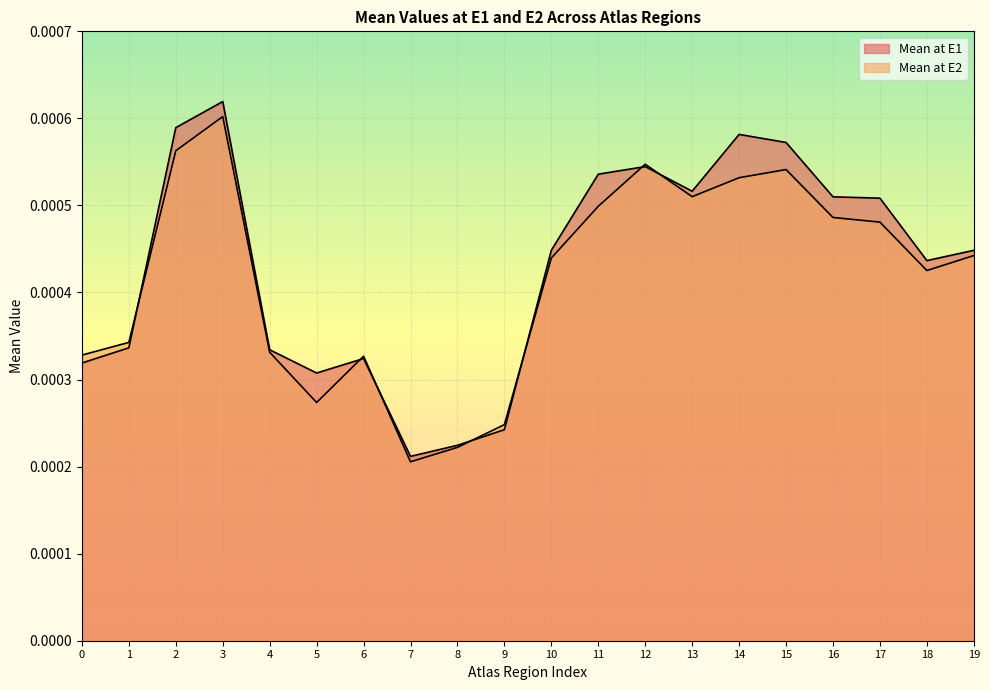

True or false: Mean at E2 has a value of 0.0 at 9.

False